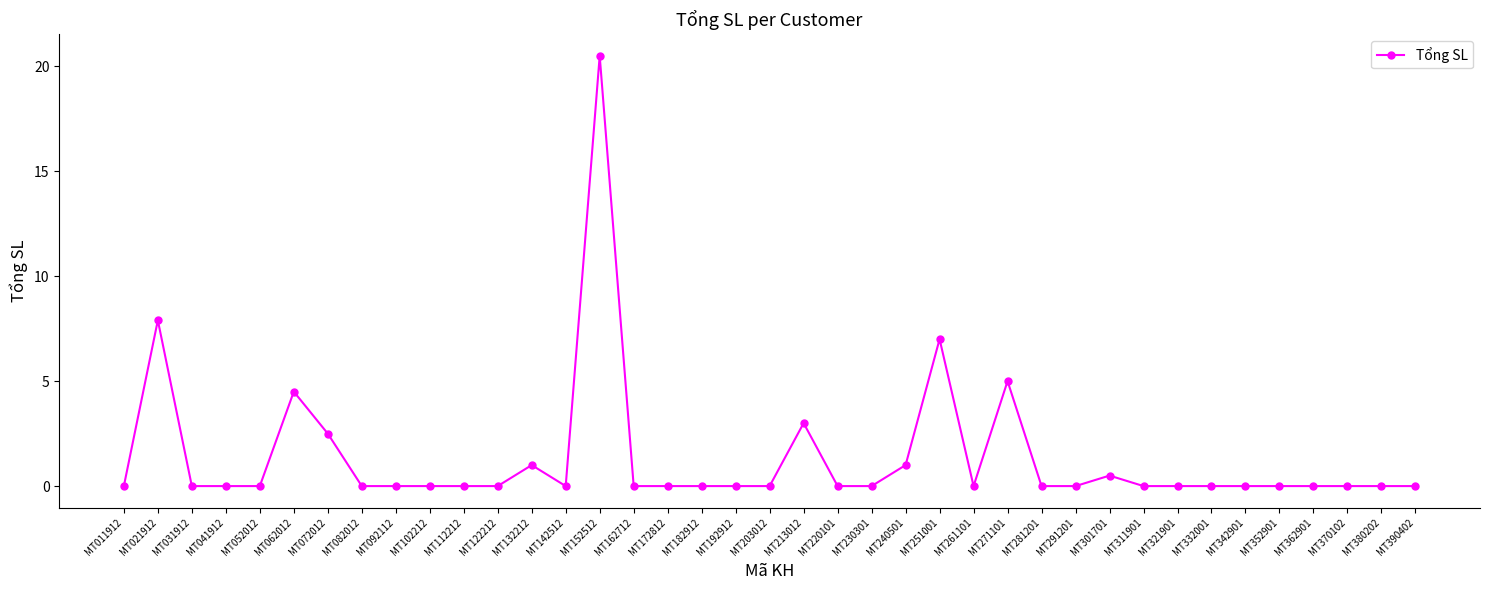

Which has a higher value, MT072012 or MT031912?

MT072012